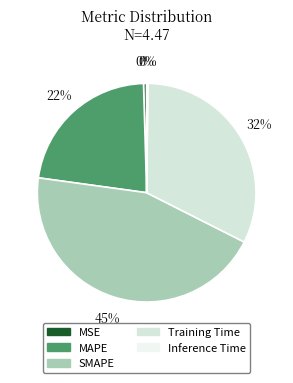

True or false: Training Time accounts for 41% of the total.

False